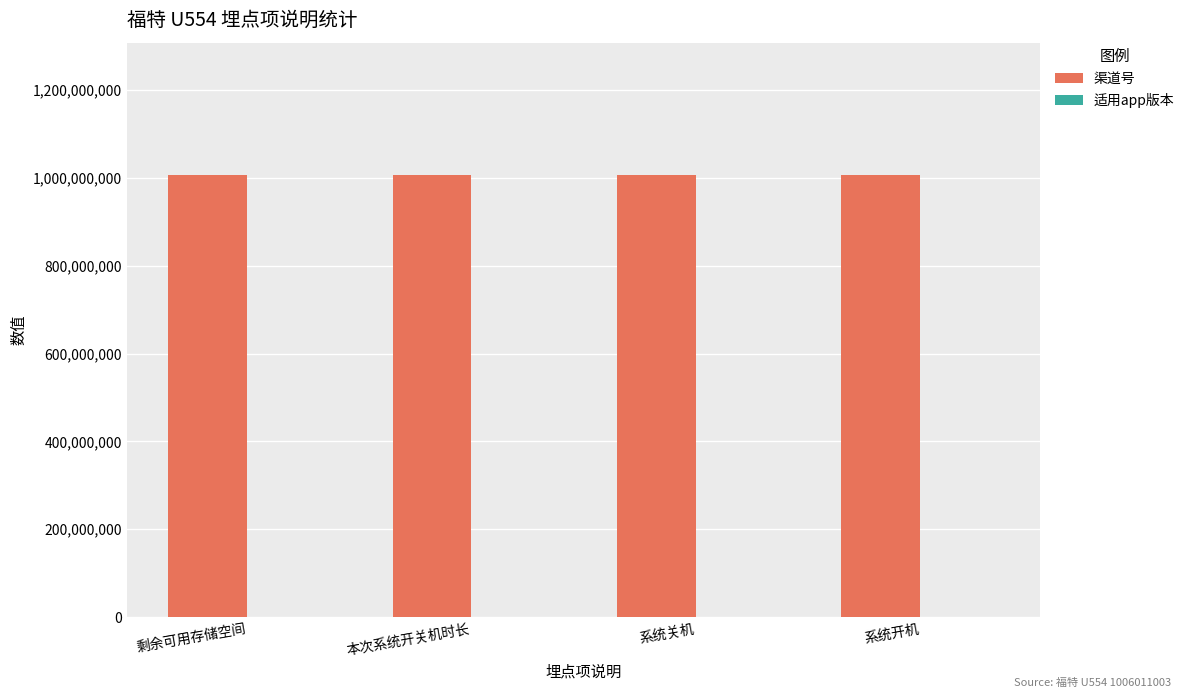

How many distinct data groups are displayed?

2